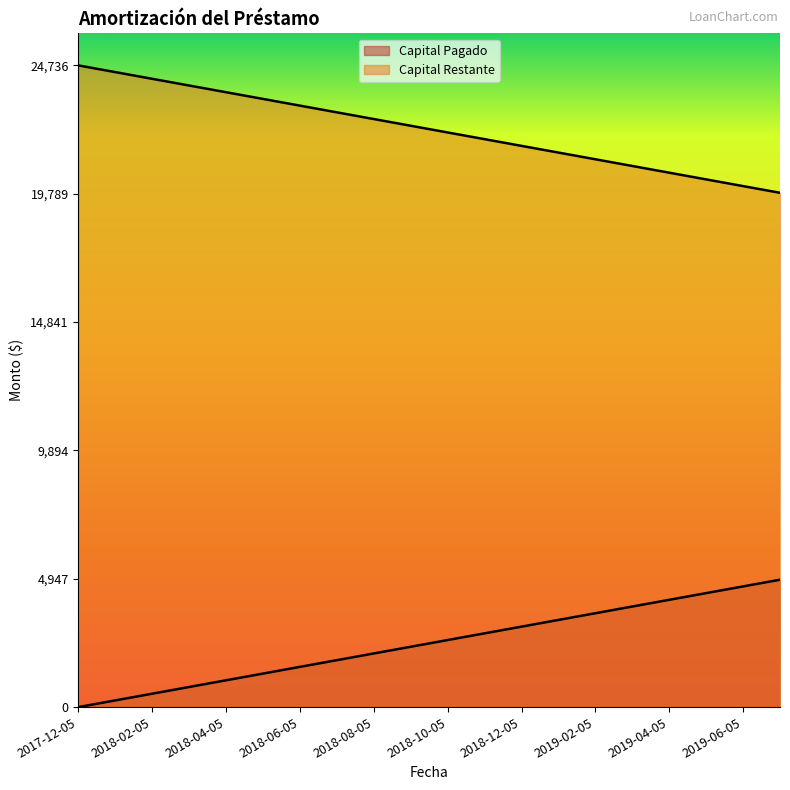

What is the difference between the Capital Restante values at 2018-11-05 and 2018-09-05?

516.9